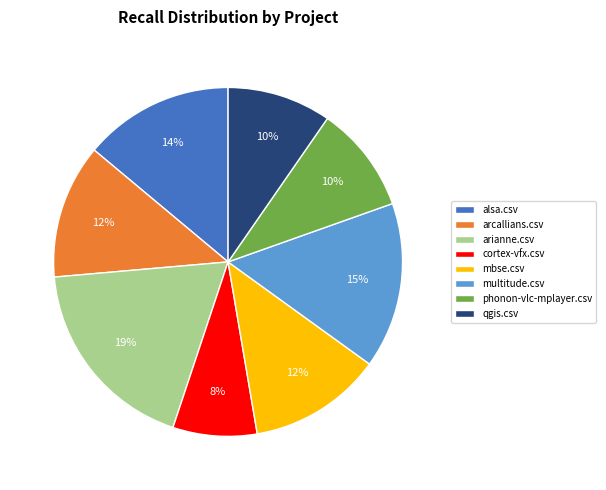

The arianne.csv slice represents 30% of the pie. True or false?

False